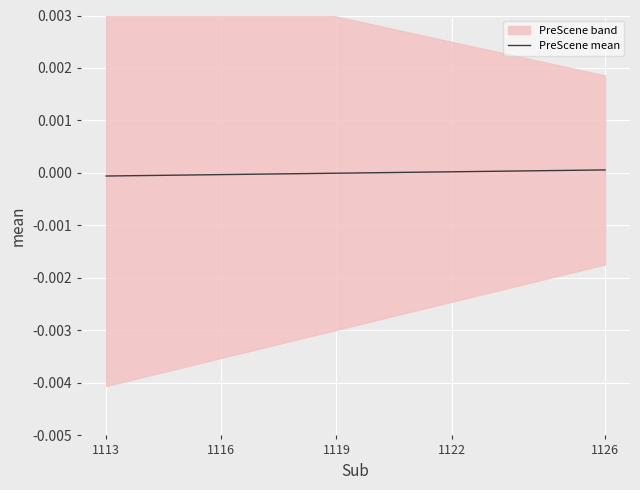

How many positive values are there?

7